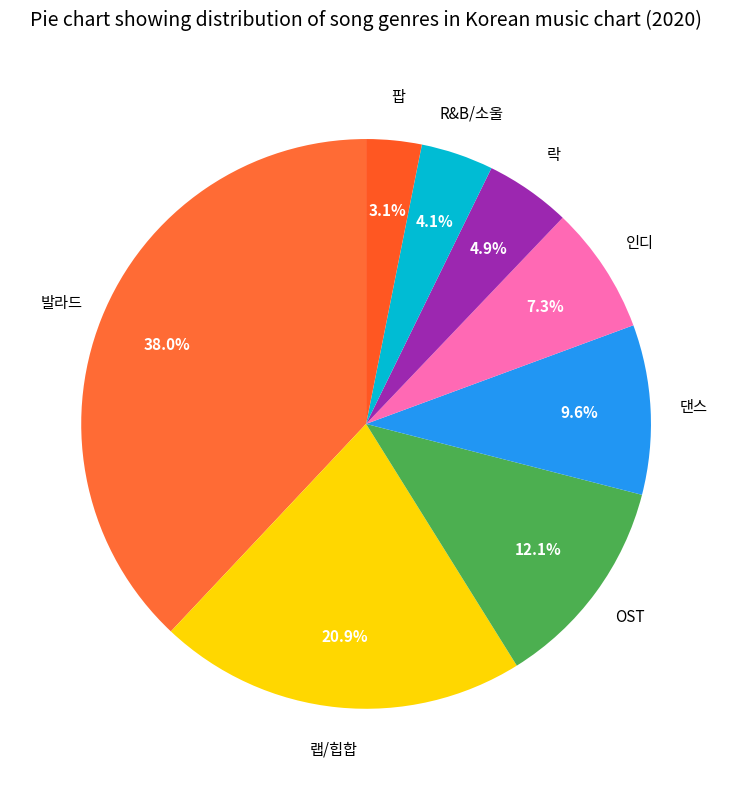

Count the number of slices in the pie.

8